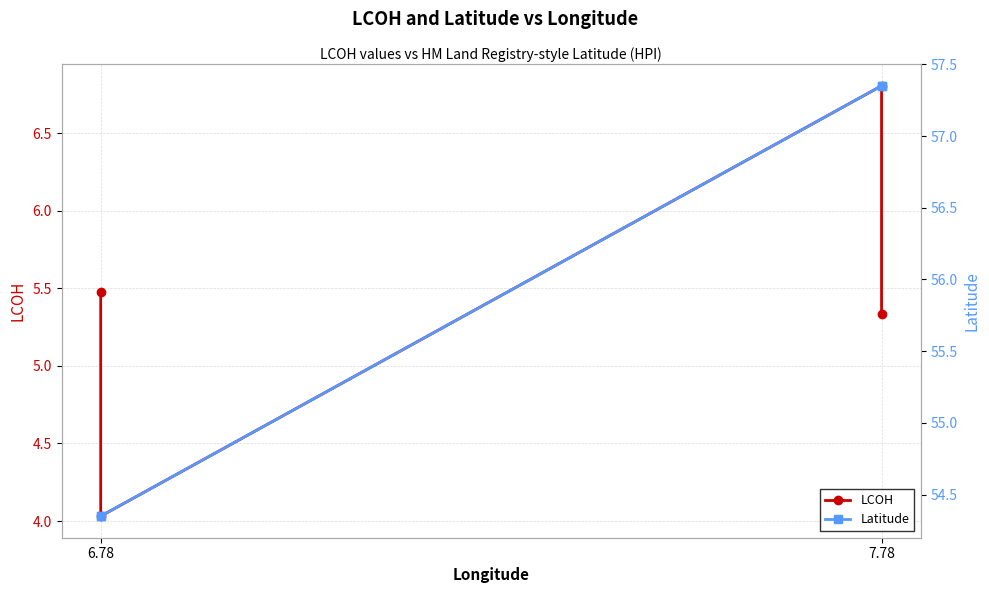

What is the label of the 2nd point from the left?

6.78